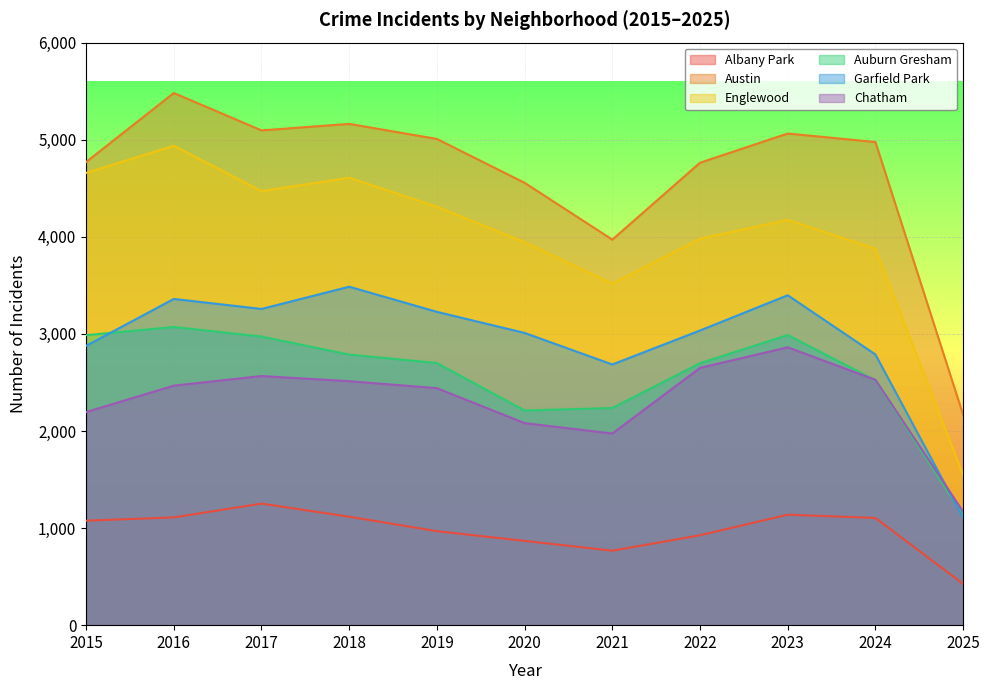

What is the approximate value of Chatham at 2023?

2862